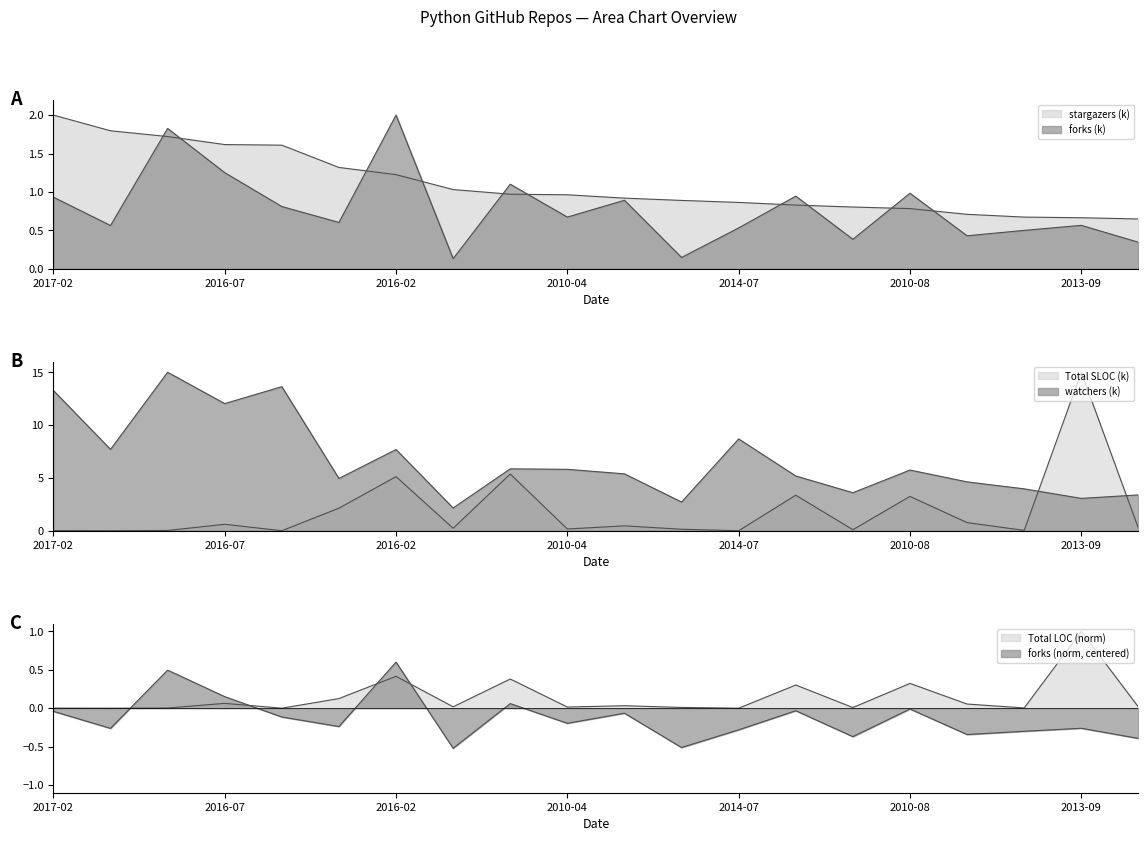

What is the value of the total_loc point at the 17th from the left?

0.1